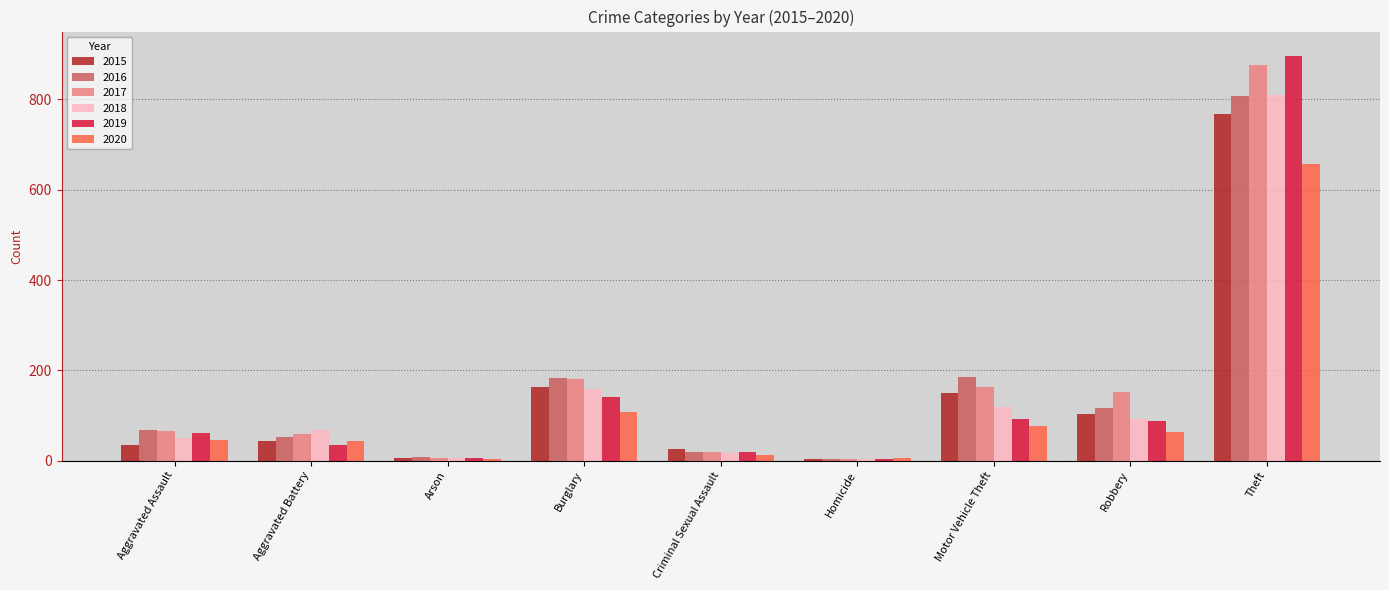

What is the difference between the maximum and minimum values in the 2016 series?

803